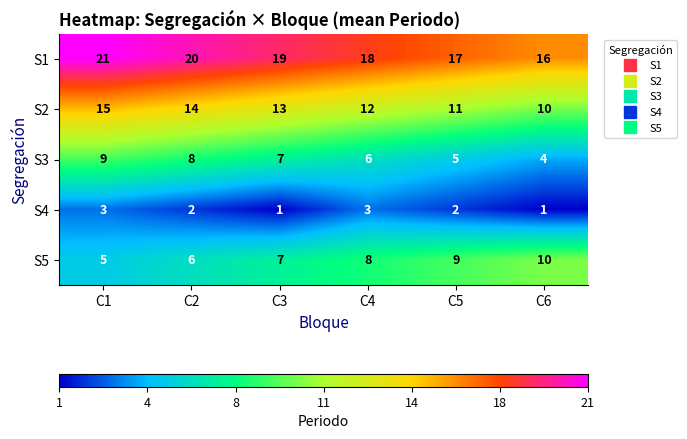

What is the spread (max minus min) of values at C6?

15